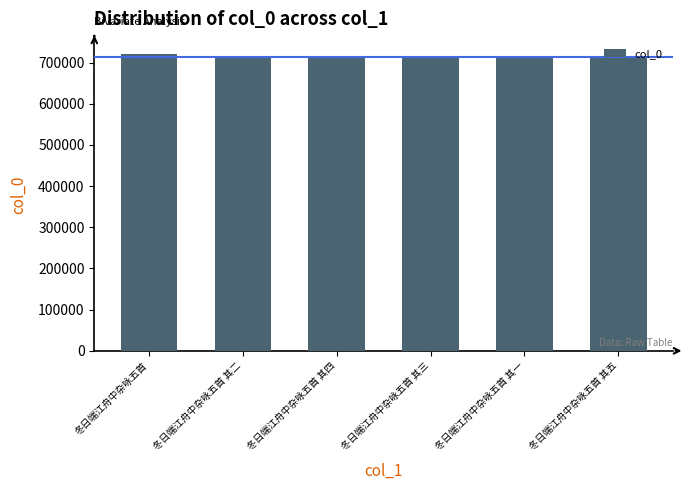

What is the value of the 4th bar from the left?

712141